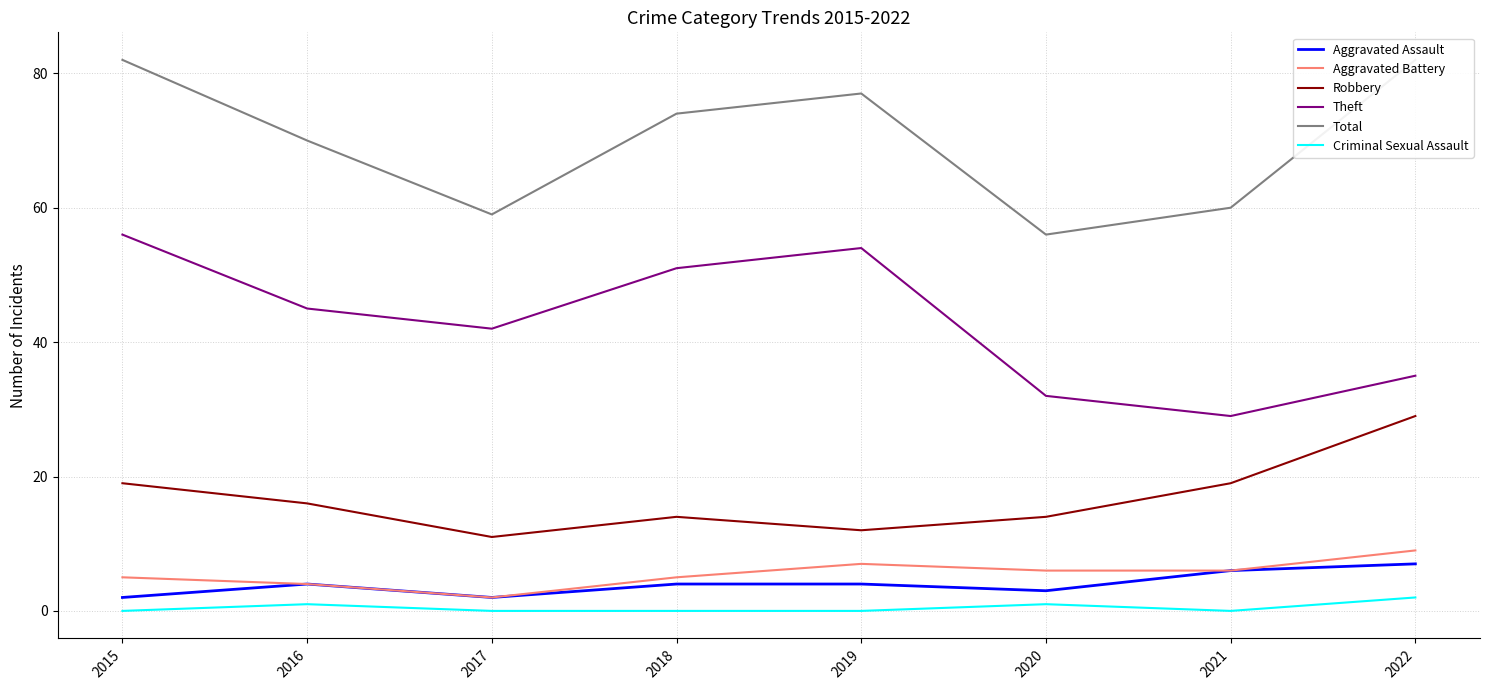

True or false: Total has a value of 134 at 2015.

False